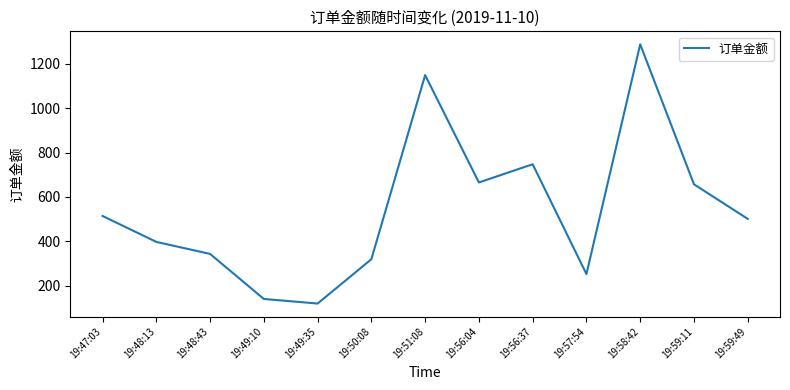

True or false: the data shows 397.0 at 19:48:13.

True